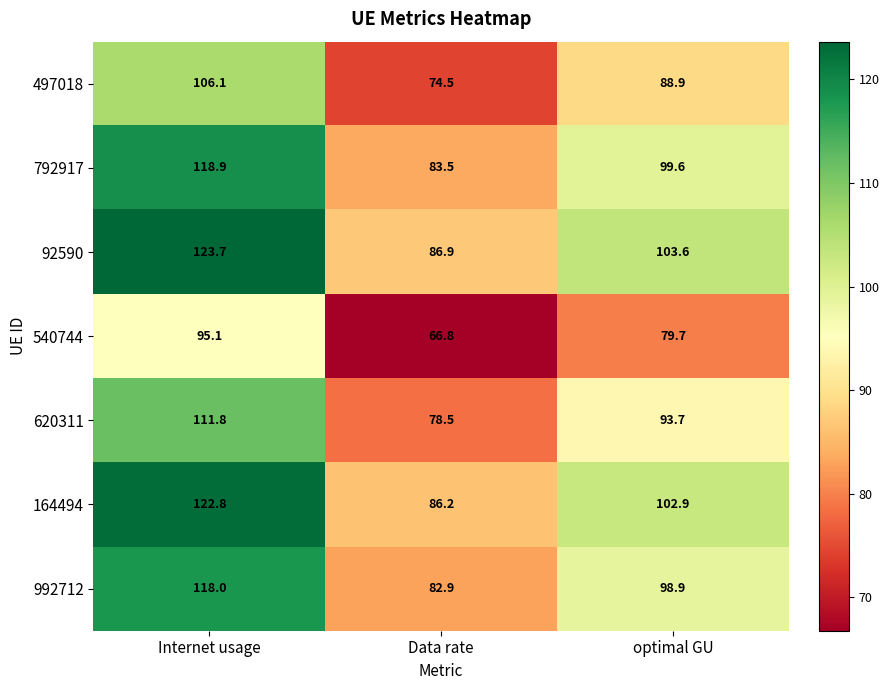

True or false: 992712 has a value of 98.9 at optimal GU.

True